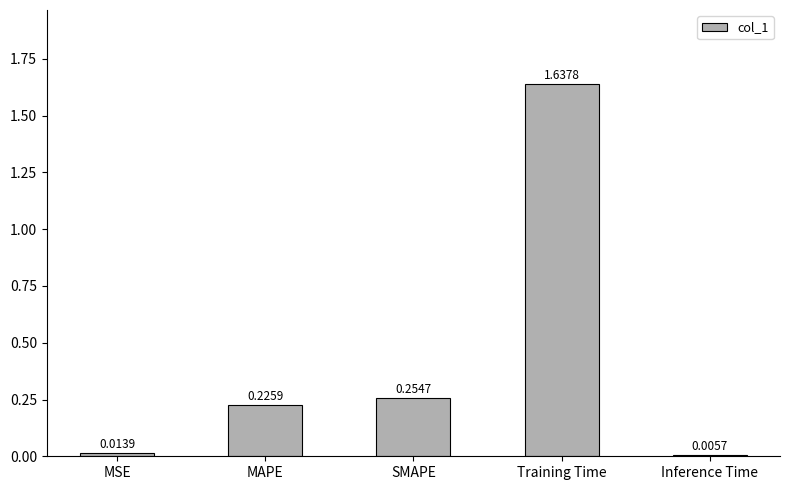

What is the sum of all values?

2.1